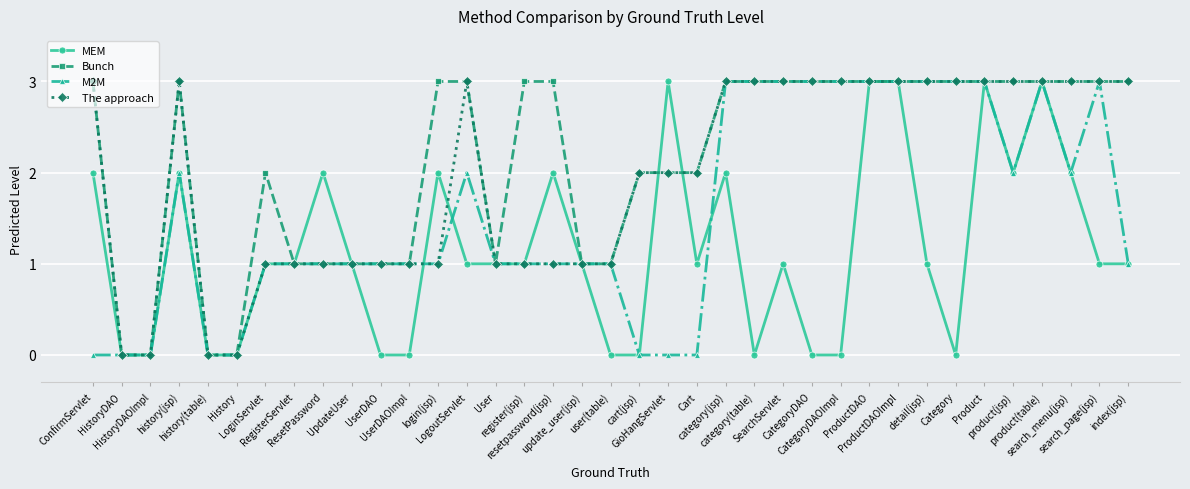

Is this an area chart (filled region under the line)?

No